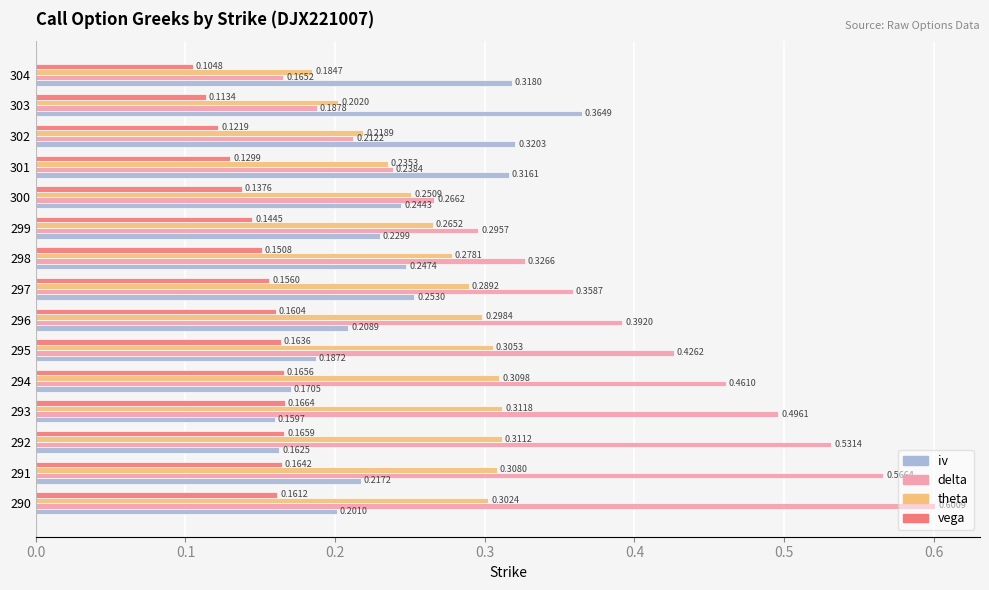

Which series has the largest total across all categories?

delta